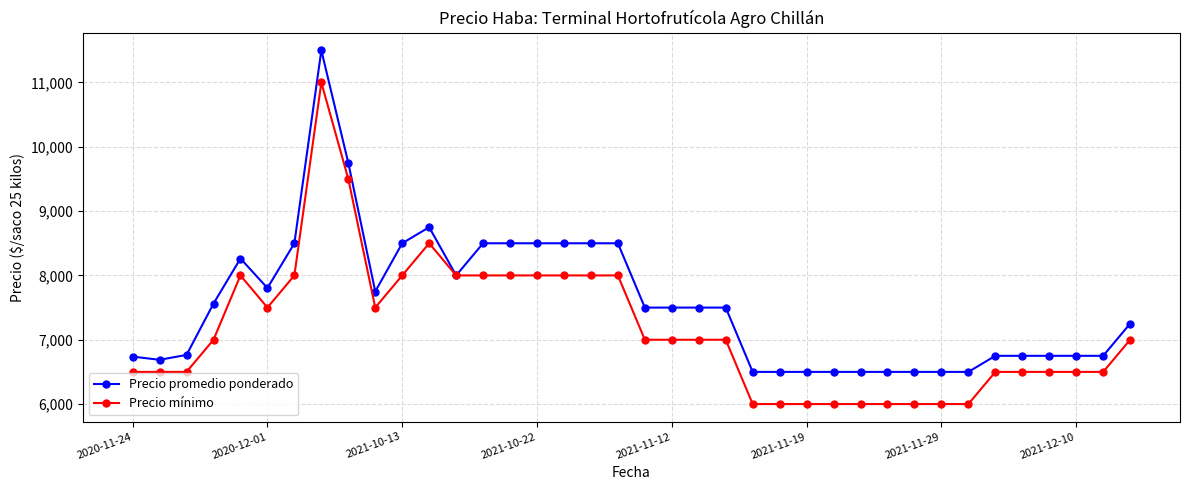

At how many categories does at least one series exceed 11262?

1